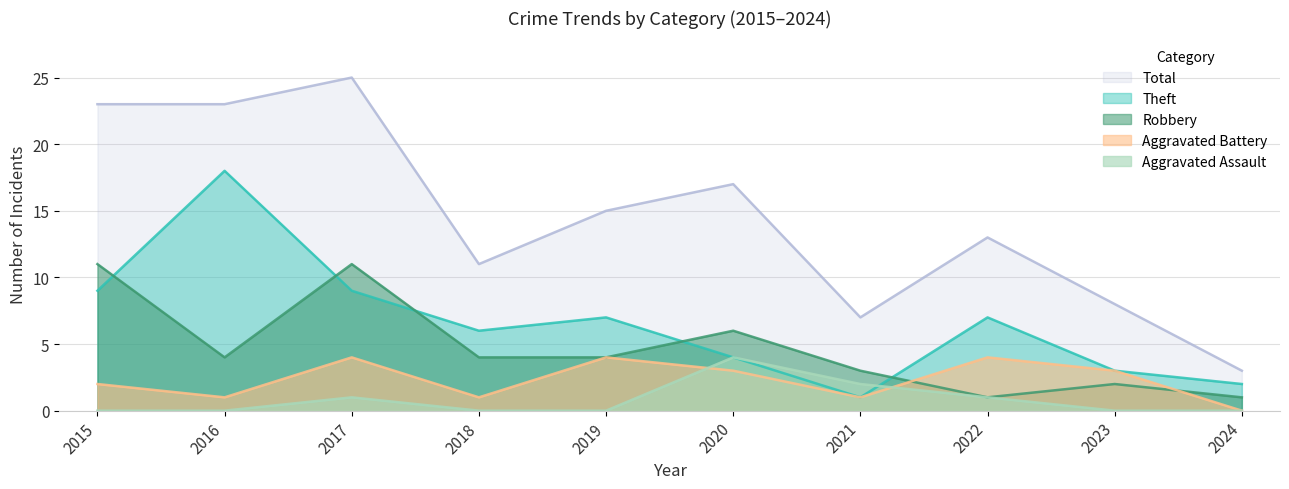

How many interior local peaks does the Aggravated Assault series have?

2